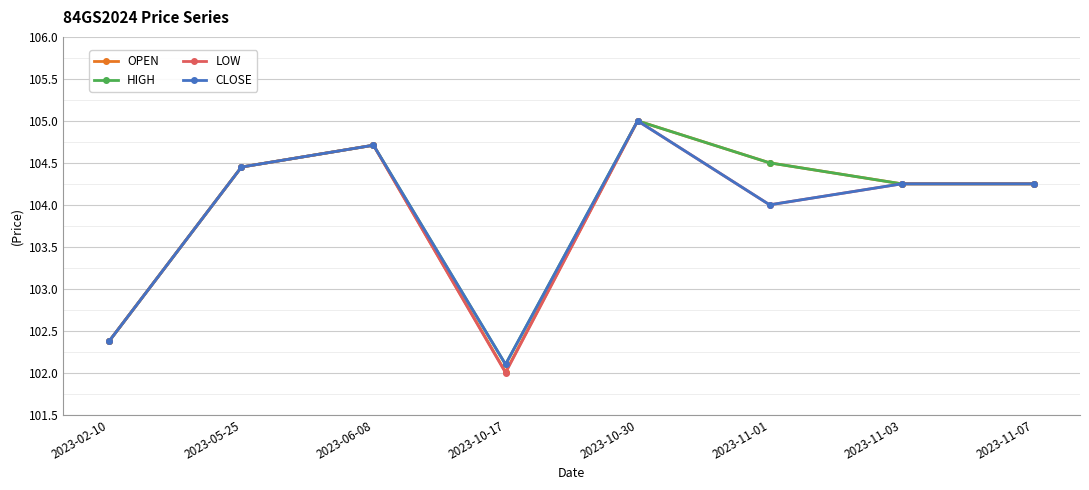

What is the total value across all series at 2023-11-07?

417.0